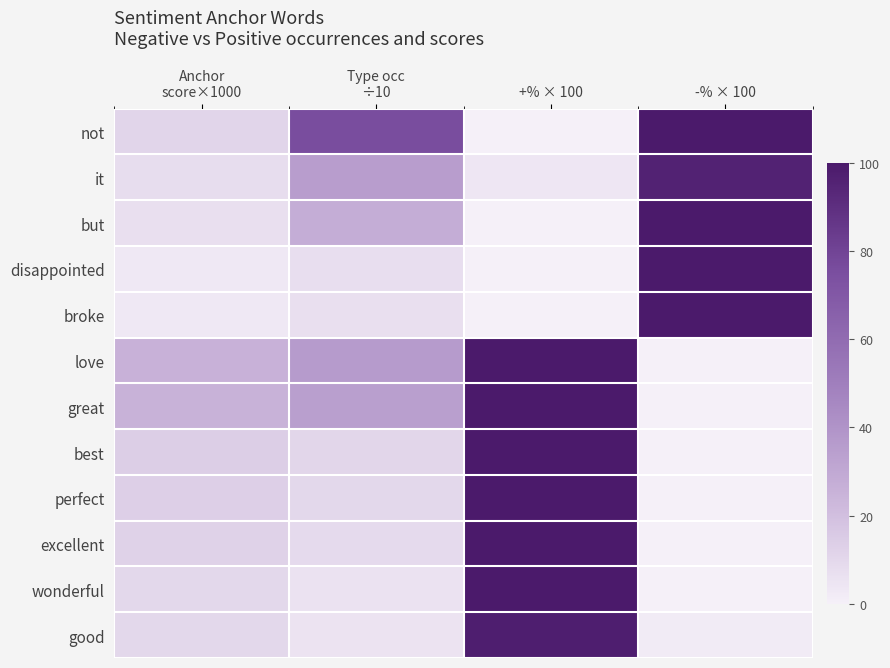

How many series are shown in this chart?

12